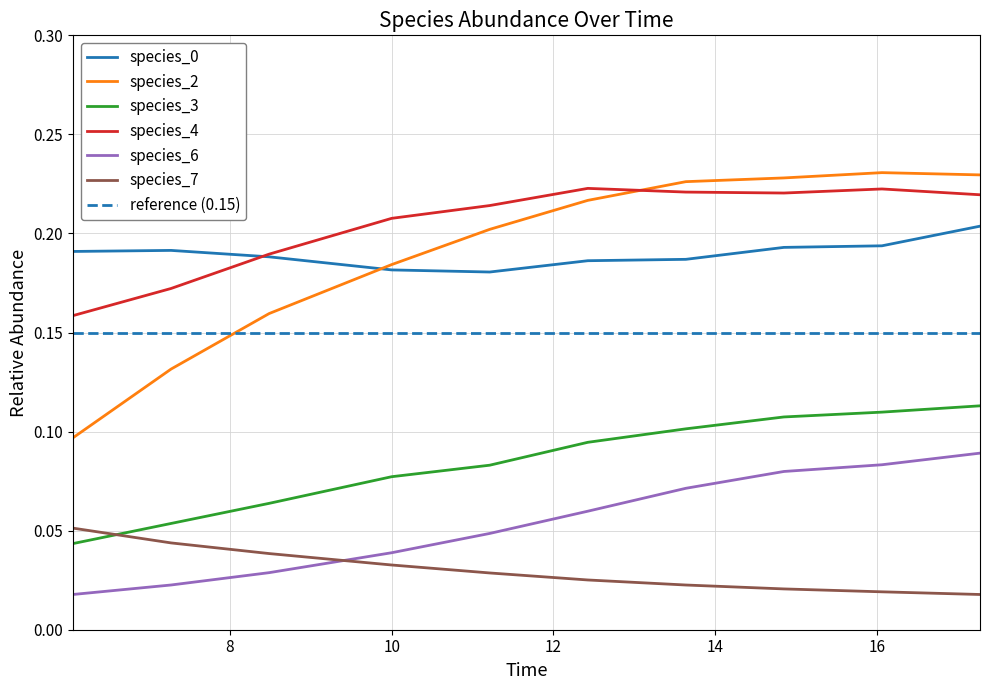

True or false: species_4 and species_7 cross at least once.

False